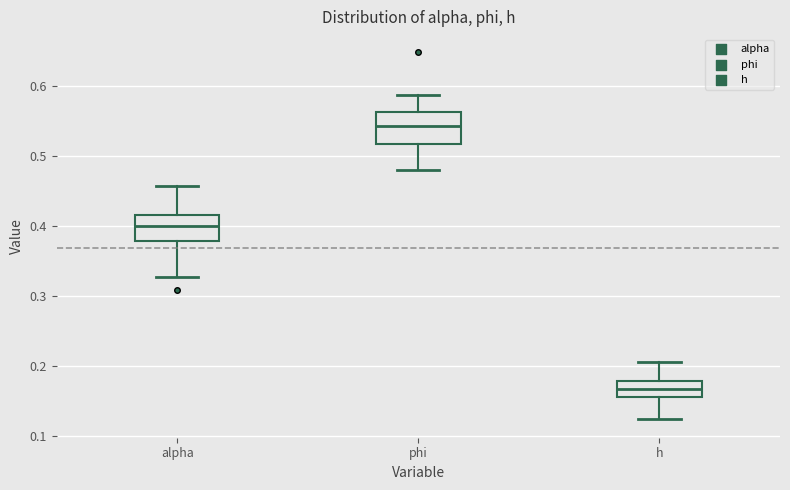

Reading left to right, transcribe this box plot: for each box, give where its median line is, the range the box spans, and where its two whiskers end, as read against the y-axis. The values are not printed on the chart, so give them approximately, as read against the axis.

alpha: median 0.40, box 0.38 to 0.42, whiskers 0.33 to 0.46
phi: median 0.54, box 0.52 to 0.56, whiskers 0.48 to 0.59
h: median 0.17, box 0.15 to 0.18, whiskers 0.12 to 0.20